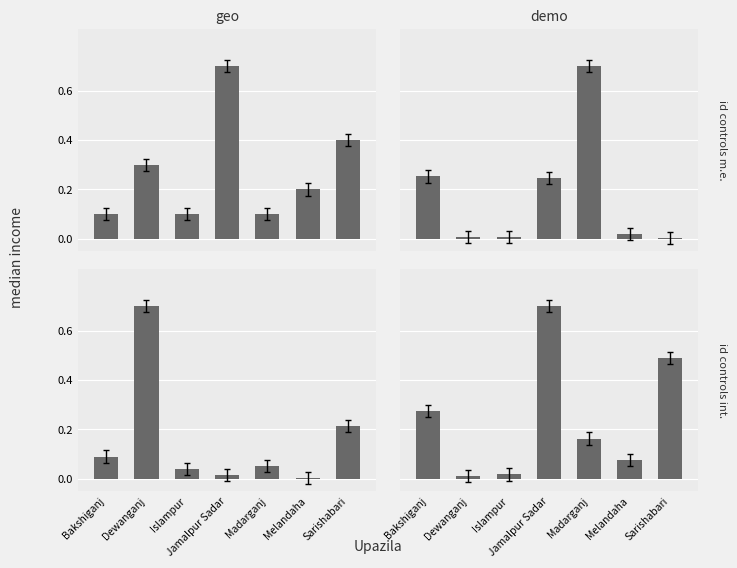

What are all the series names shown in the legend?

geo, demo